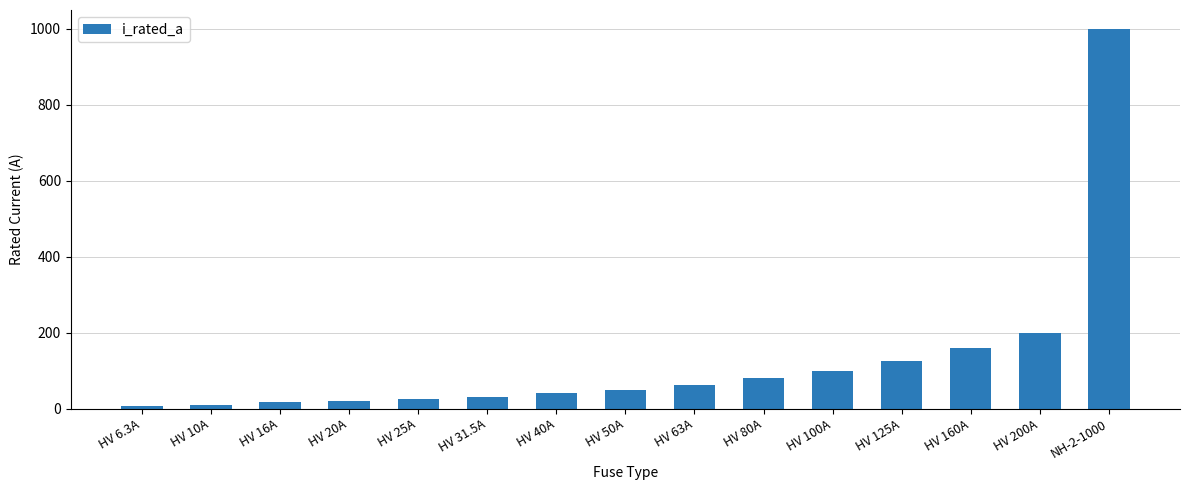

True or false: the data shows 625.0 at NH-2-1000.

False